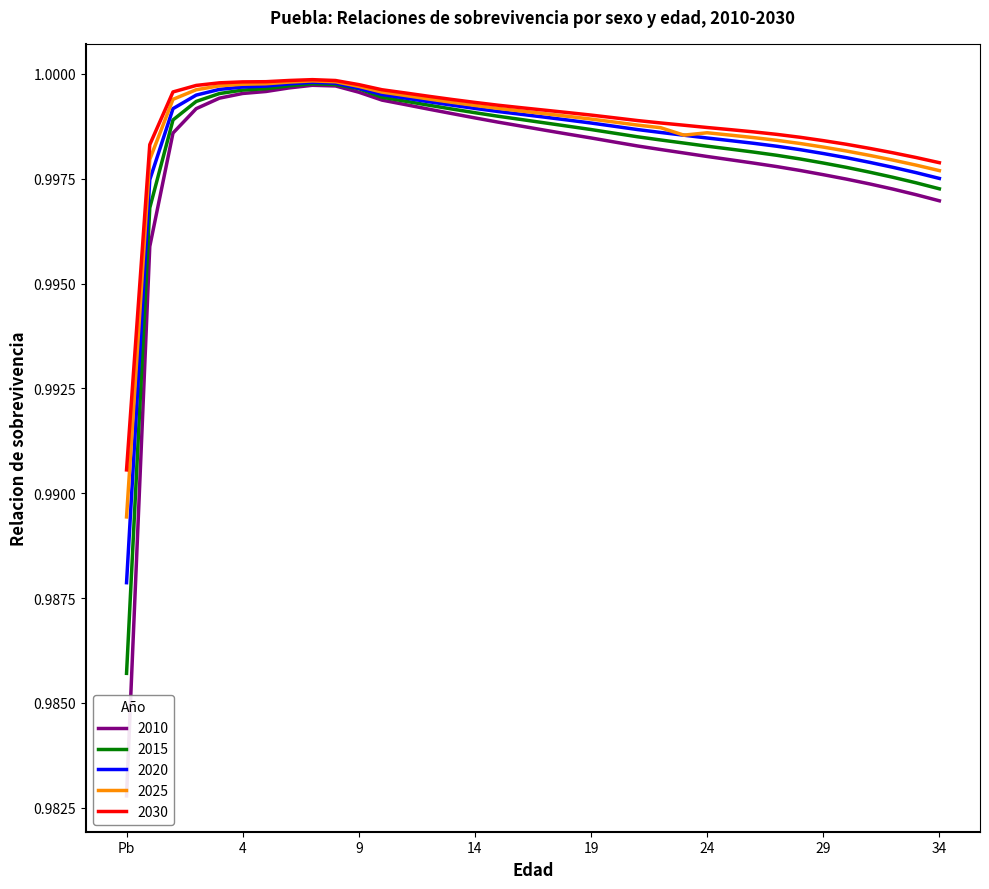

Is the value of 2025 at 20 greater than the value of 2010 at 3?

No